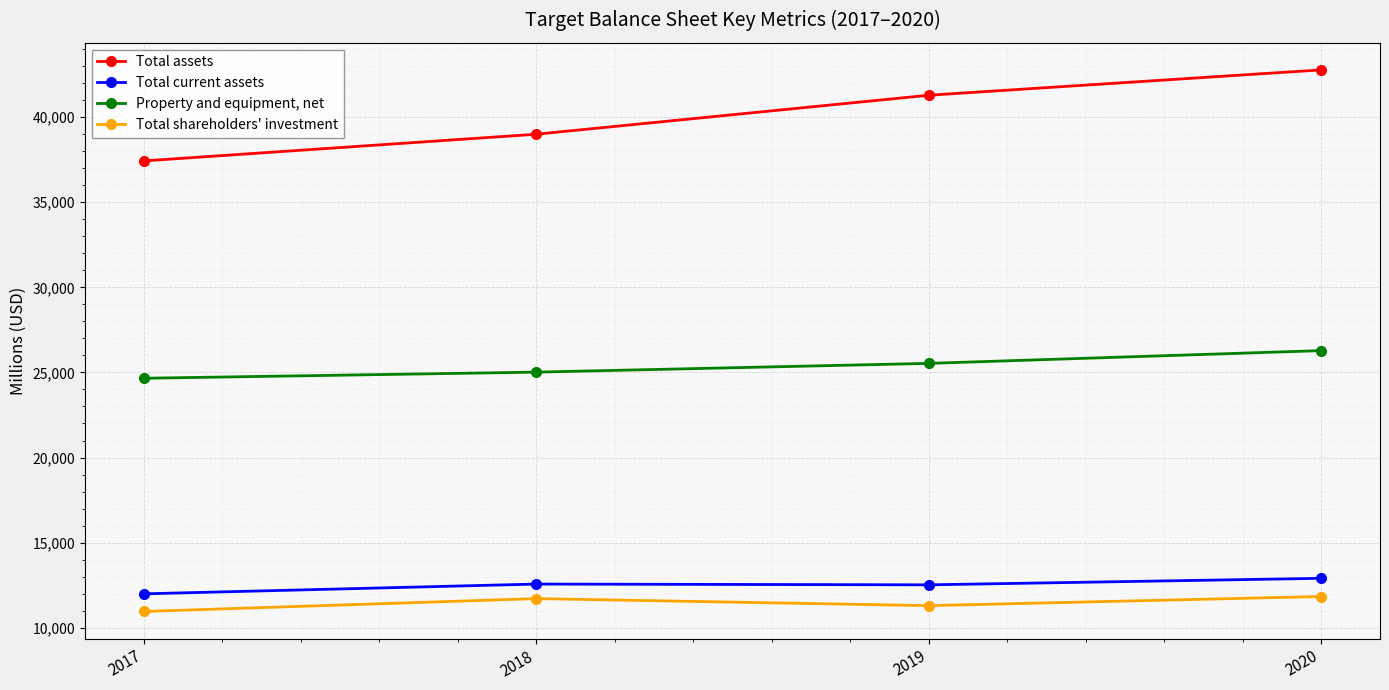

What is the greatest value displayed?

42779